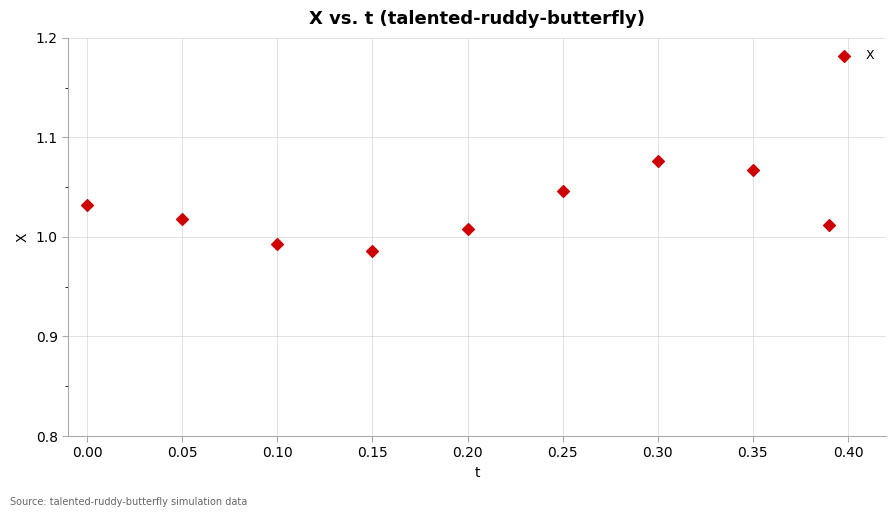

What is the range of X values (max minus min)?

0.4